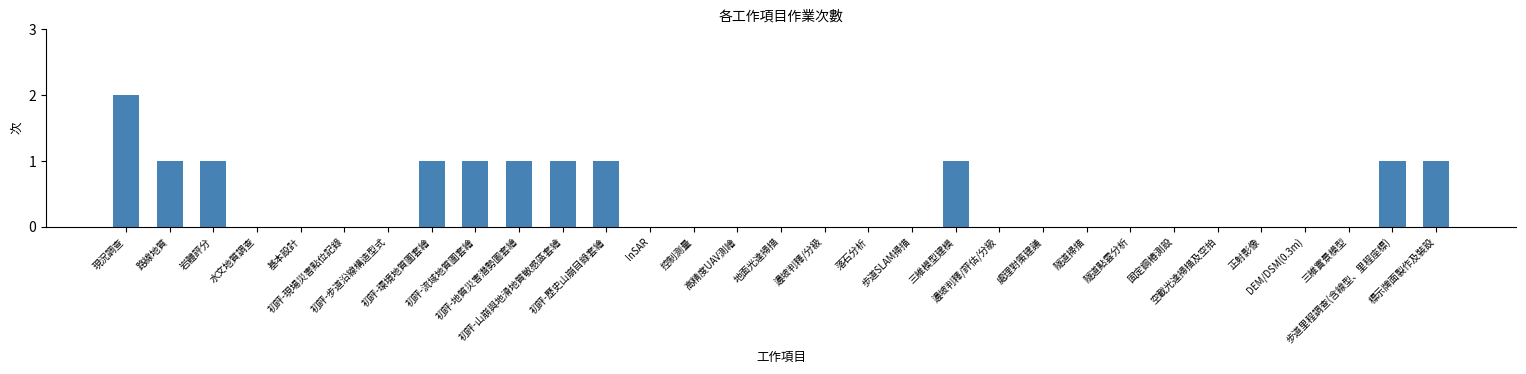

What is the sum of all values?

12